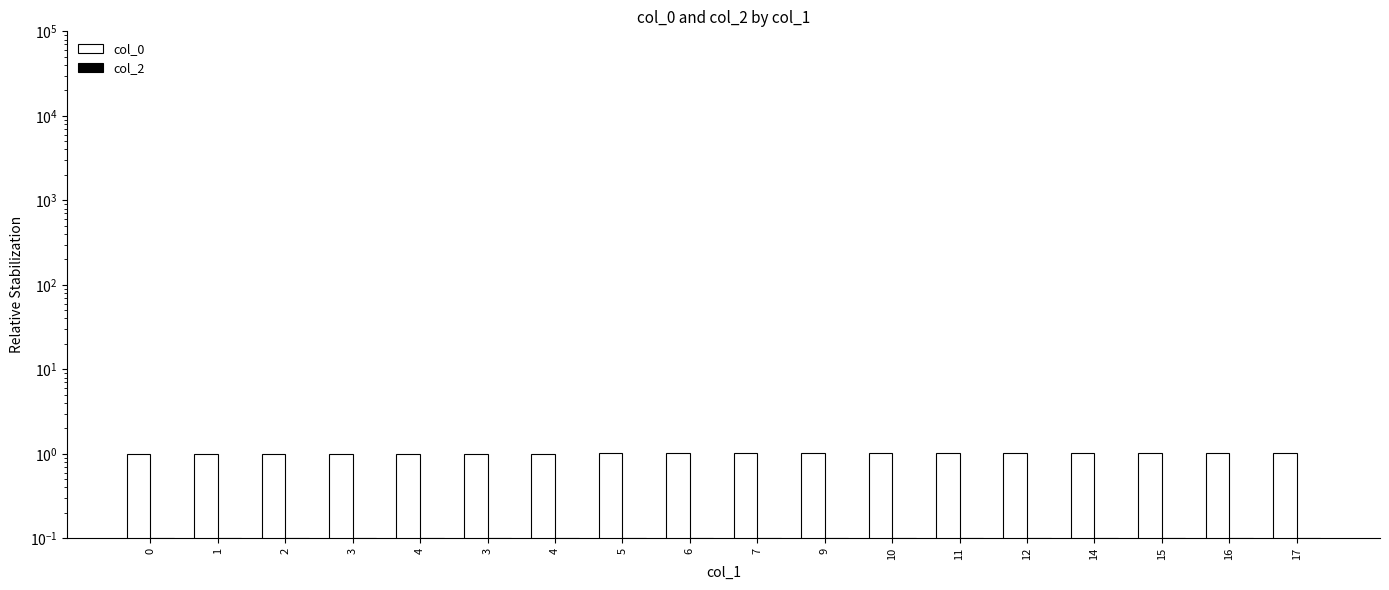

The value of col_0 at 15 is 1.0. True or false?

True